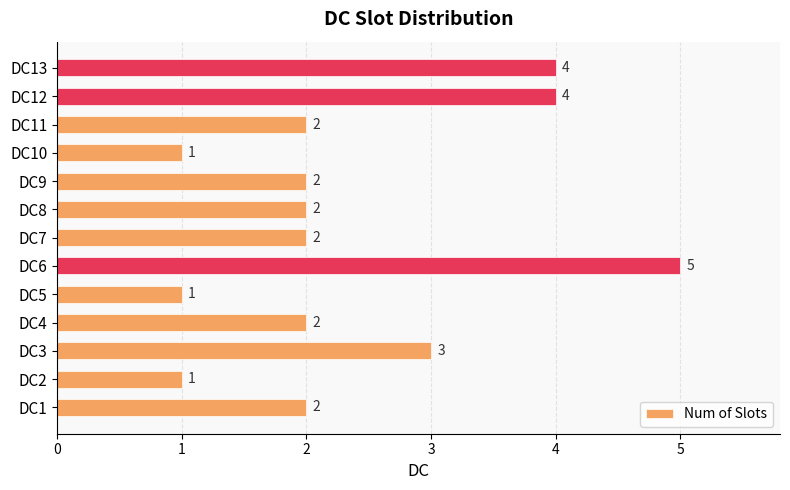

How many values are between 2 and 3?

7